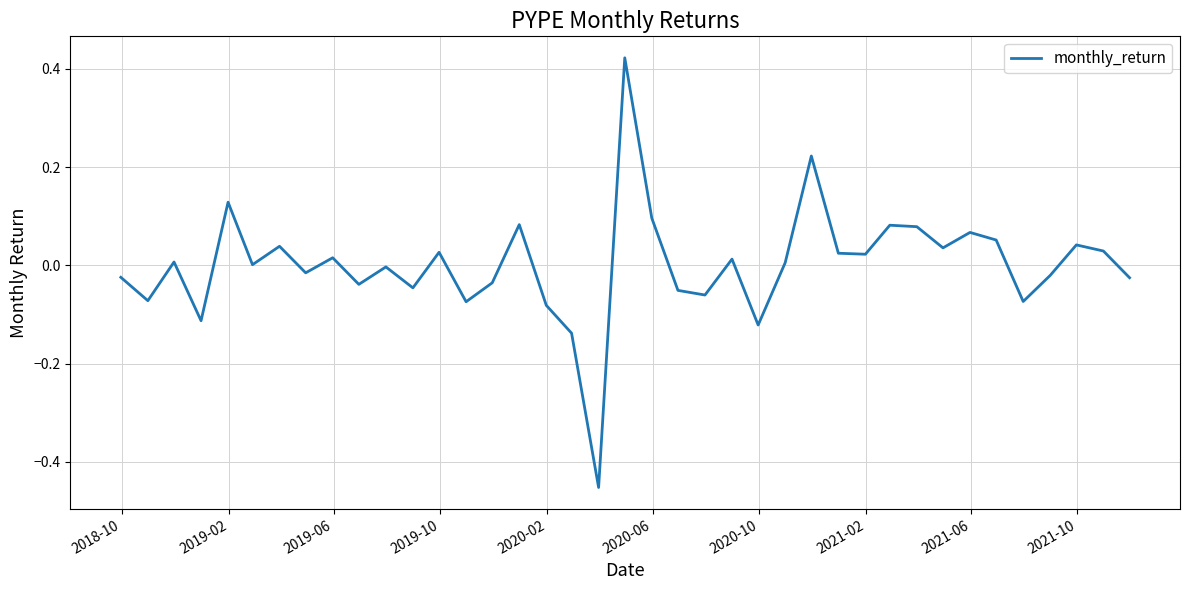

What is the greatest value displayed?

0.4